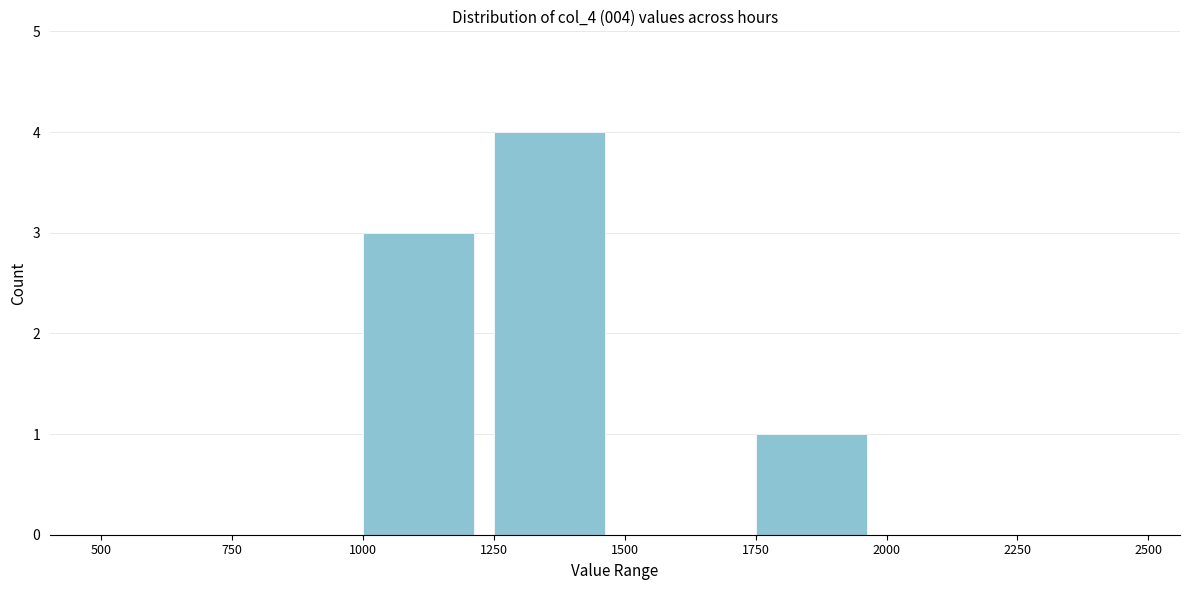

Over which range of the x-axis is the bar tallest?

1250 to 1500